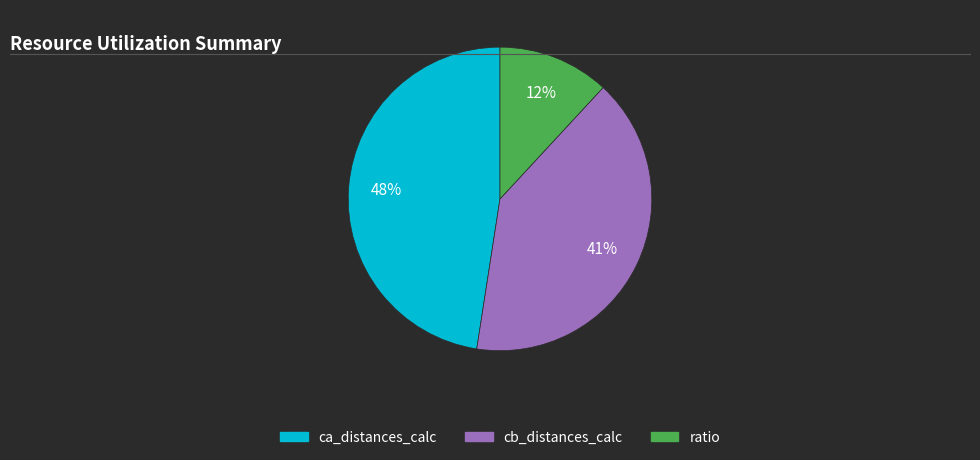

What is the largest slice in the pie chart?

ca_distances_calc